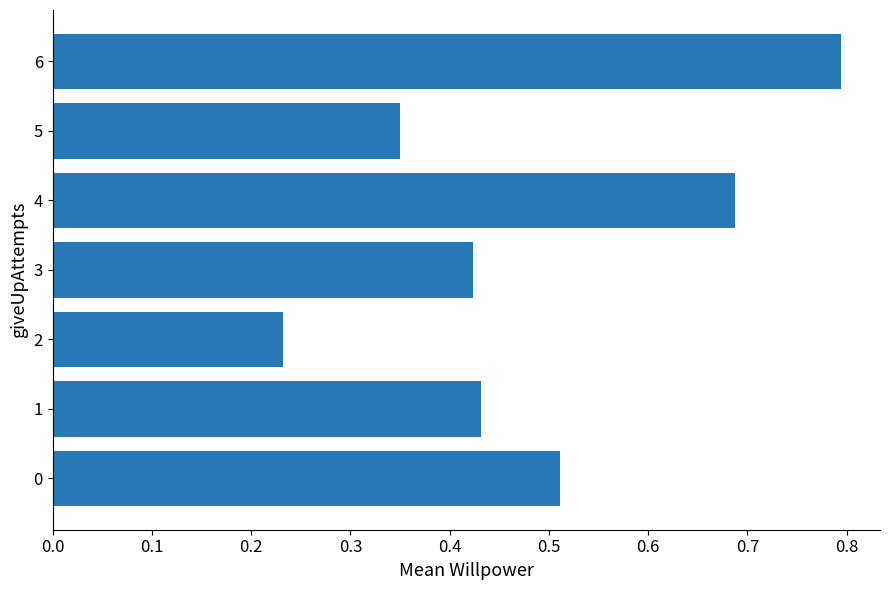

List the labels in order of value, largest first.

6, 4, 0, 1, 3, 5, 2